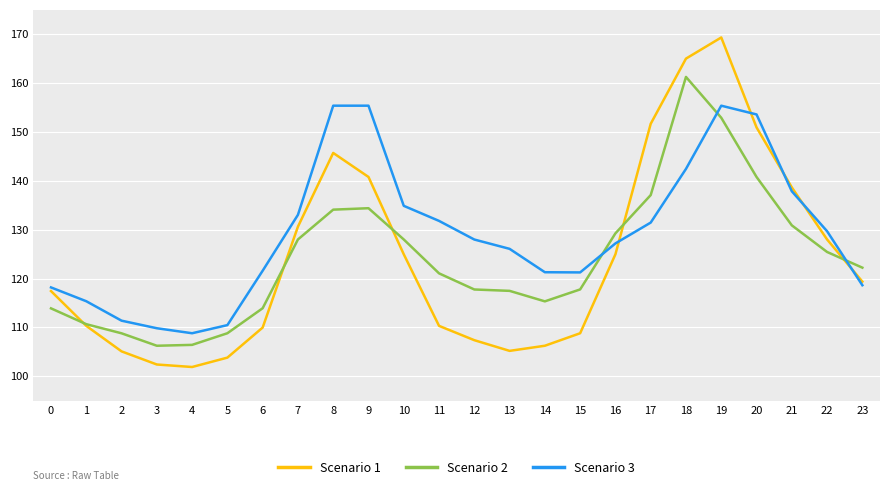

At which category is the sum across all series the highest?

19